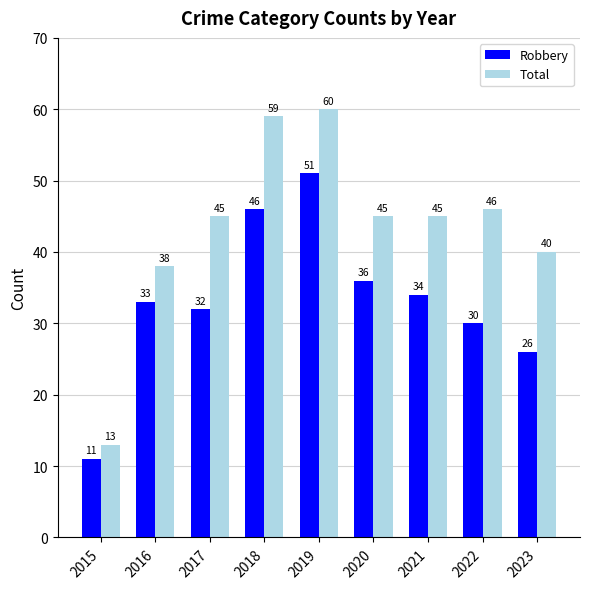

What is the value of the Robbery bar at the 9th from the left?

26